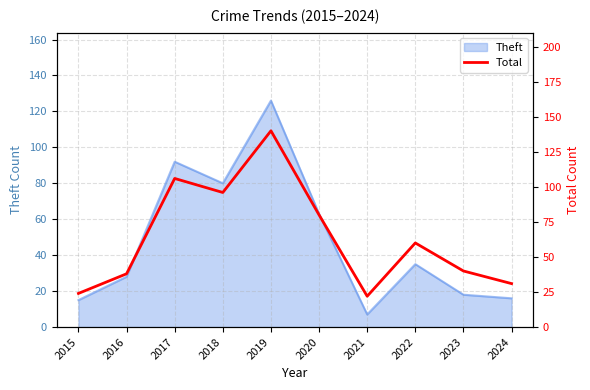

The chart shows a value of 80 at 2020. True or false?

True